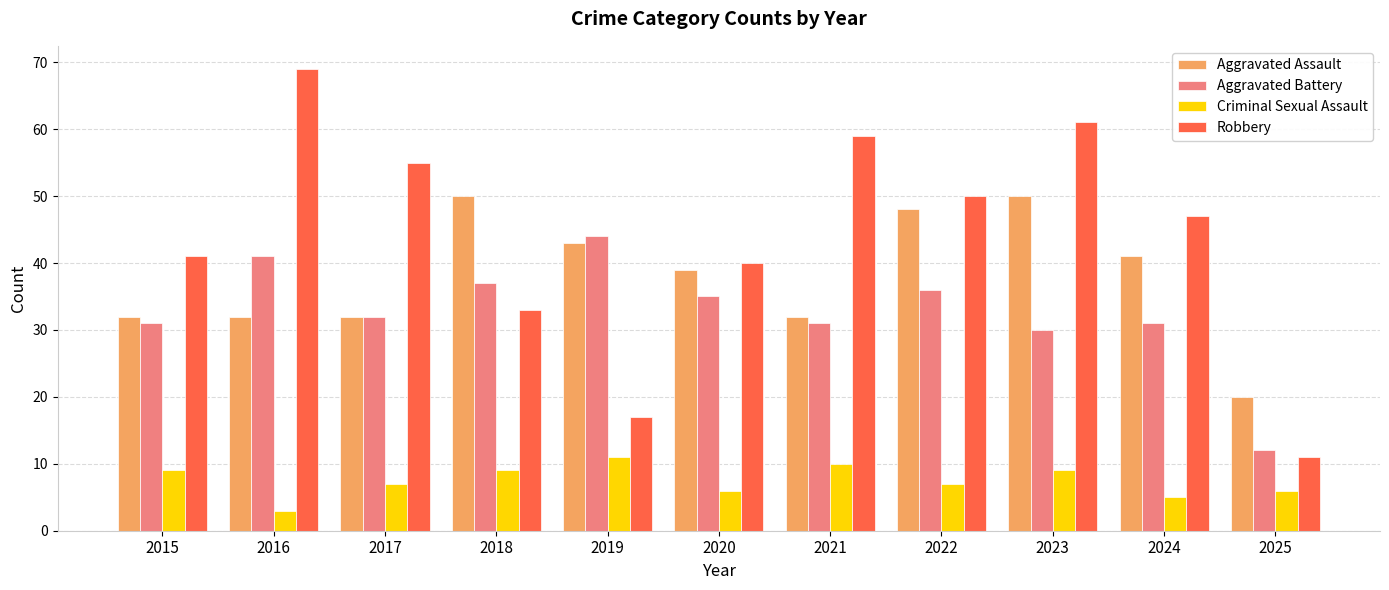

Which series has the widest spread of values?

Robbery